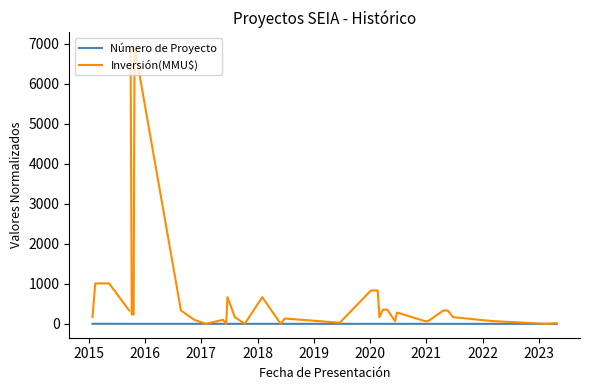

True or false: Inversión(MMU$) has a value of 515.6 at 10.

False